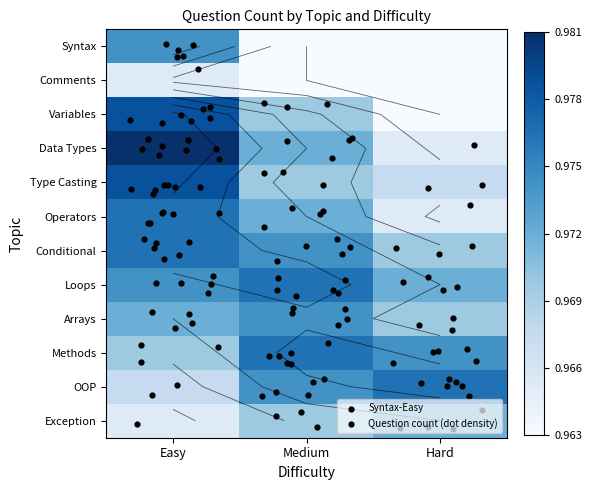

At how many categories does at least one series exceed 0?

3